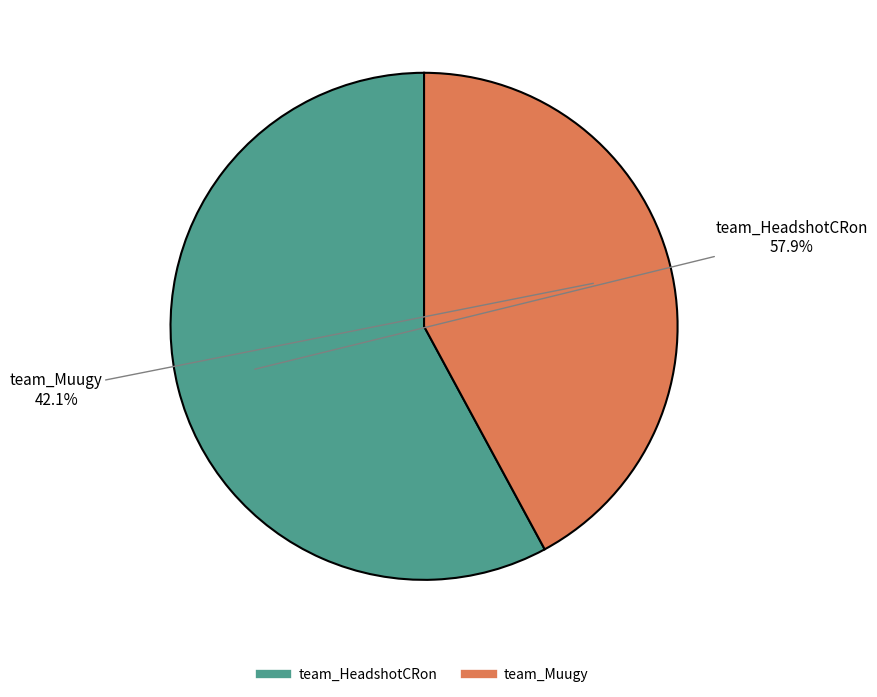

Does any single category account for the majority?

Yes